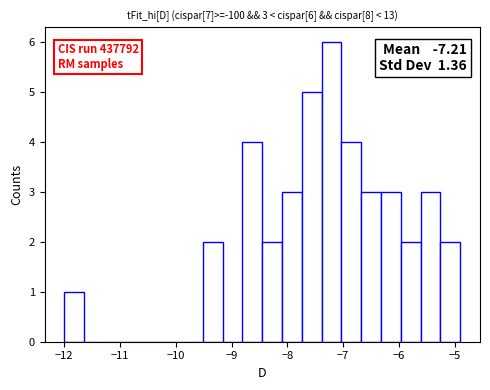

Read against the x-axis, roughly where is the centre of the tallest bar?

-7.2